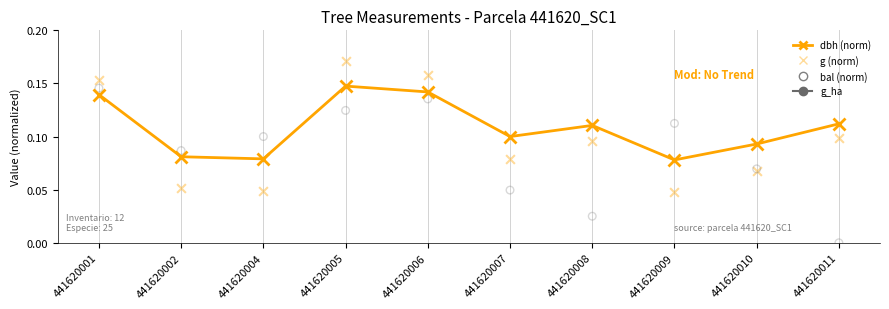

Which series contains the lowest Y value?

bal (norm)